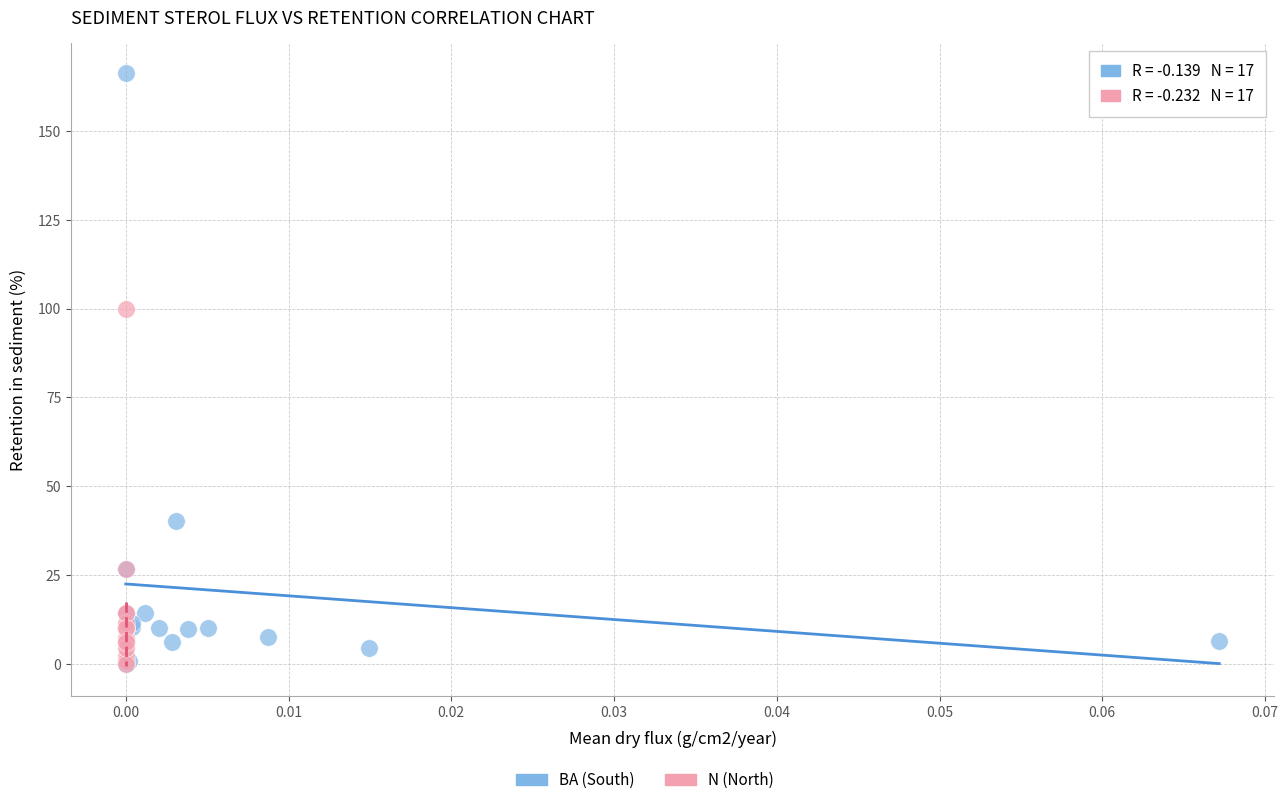

Which series reaches the maximum Y coordinate?

BA (South)